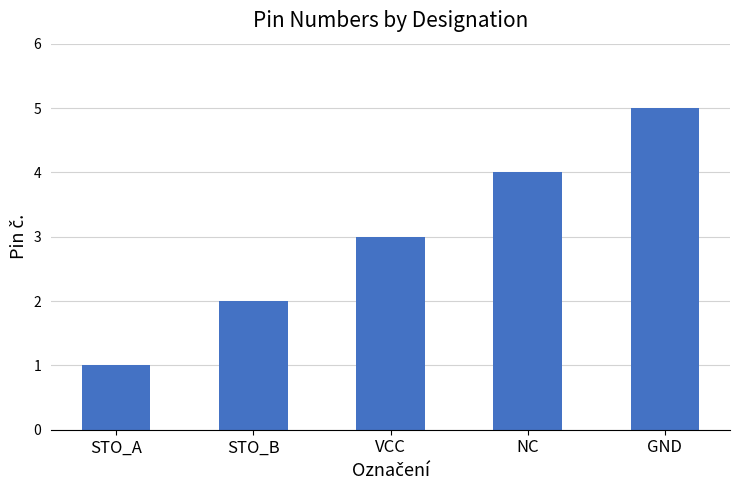

What is the maximum value shown in the chart?

5